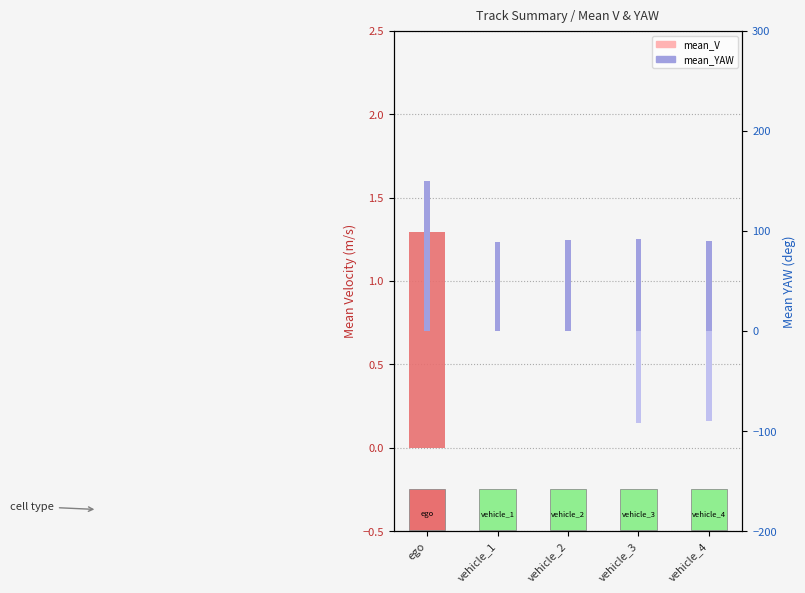

Is it true that the value at ego is 1.8?

False